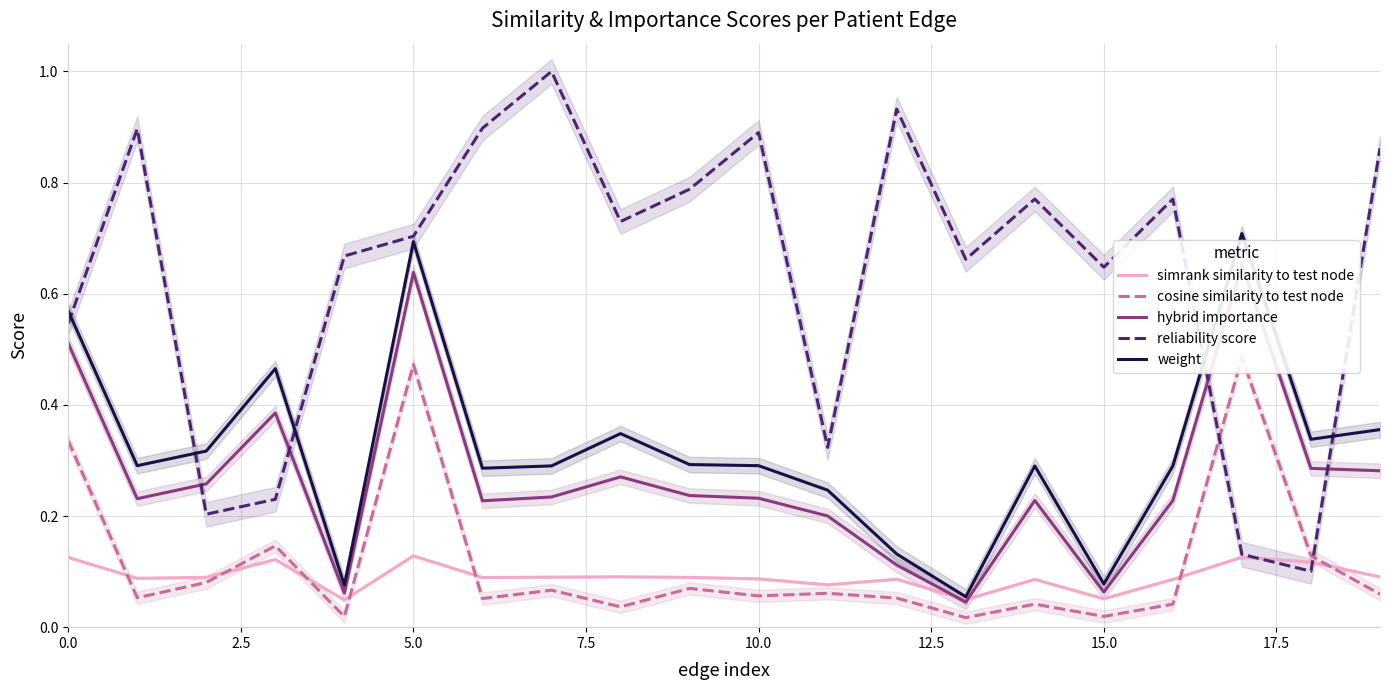

At 19, list the series in order from largest to smallest.

reliability score, weight, hybrid importance, simrank similarity to test node, cosine similarity to test node